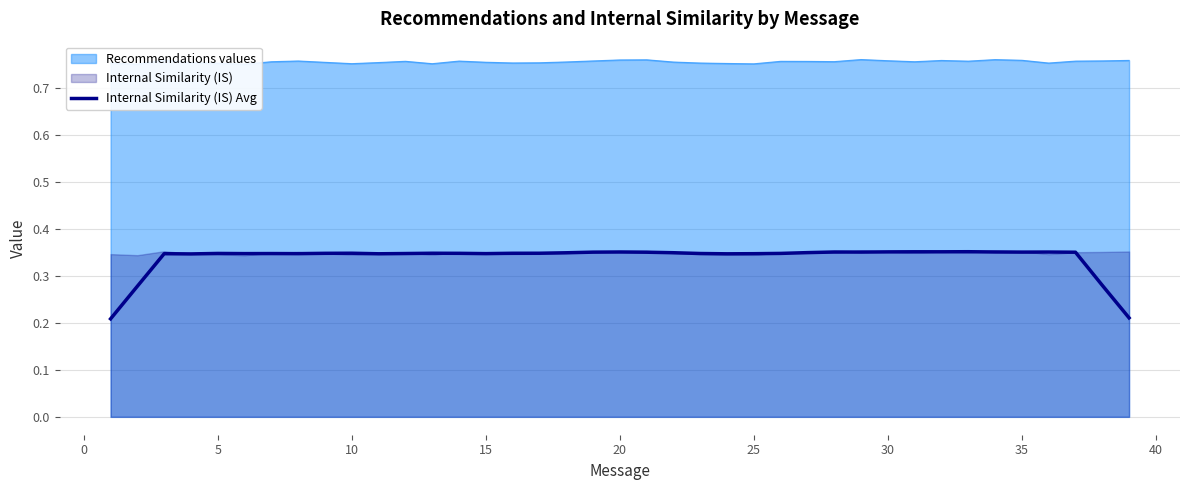

How many interior local valleys (lower than both neighbors) does the data have?

9